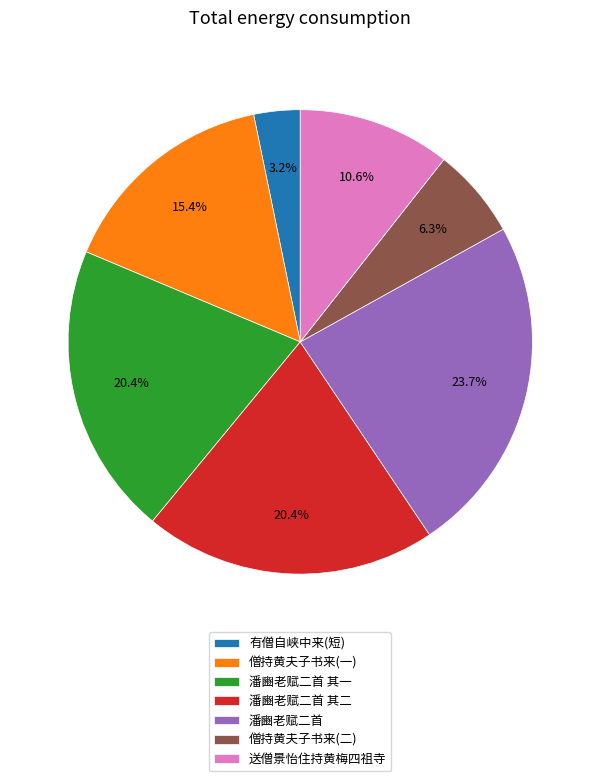

Between 僧持黄夫子书来(一) and 有僧自峡中来(短), which is larger?

僧持黄夫子书来(一)